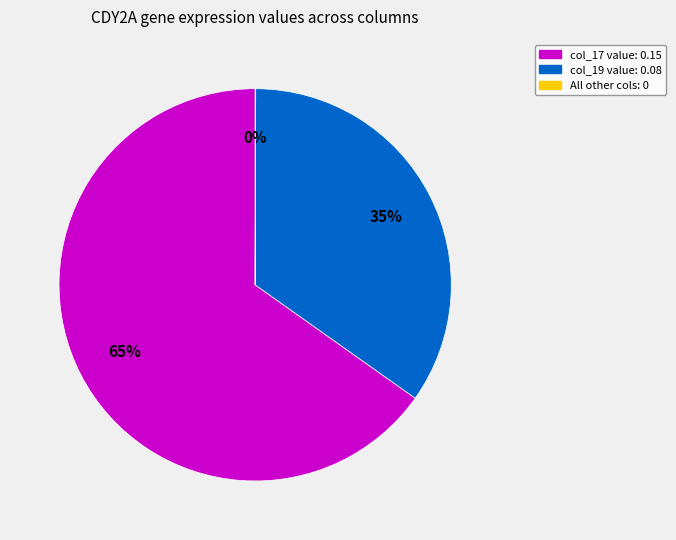

Is there any slice that represents more than half of the pie?

Yes